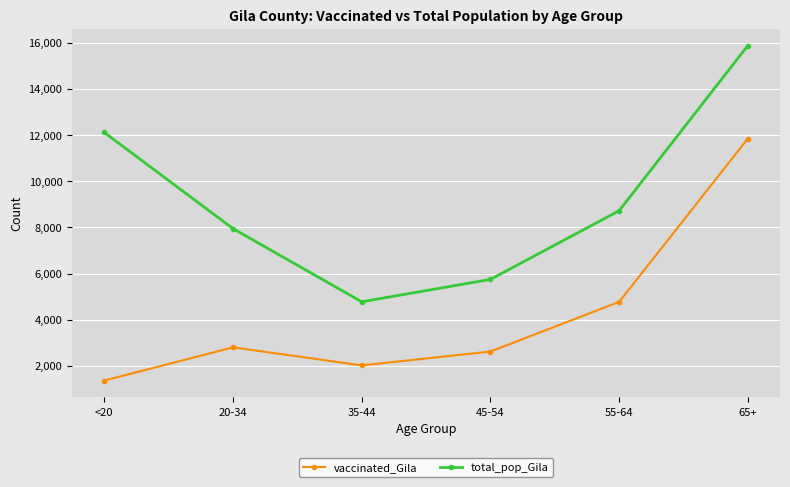

Which category has the highest value in the total_pop_Gila series?

65+